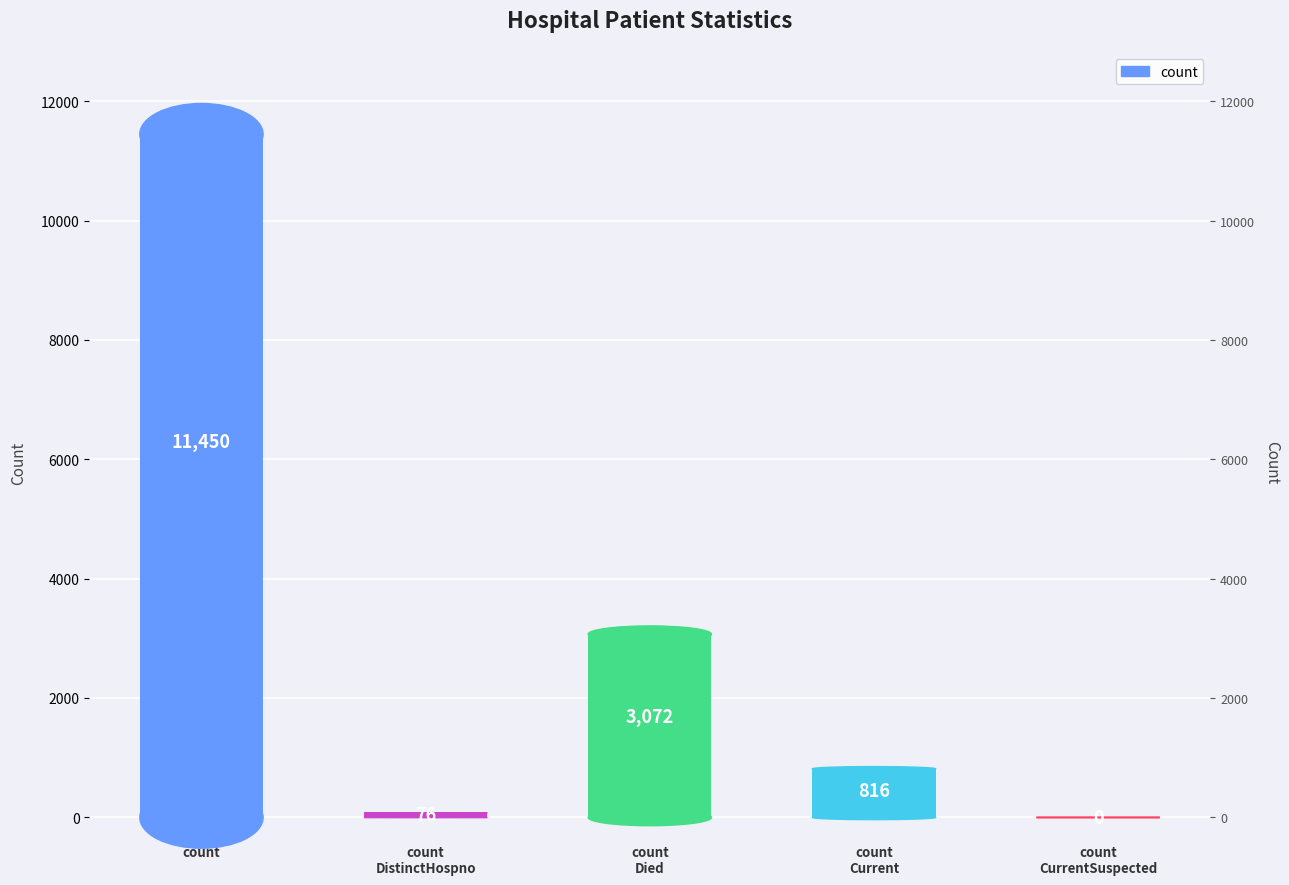

What is the sum of all values?

15414